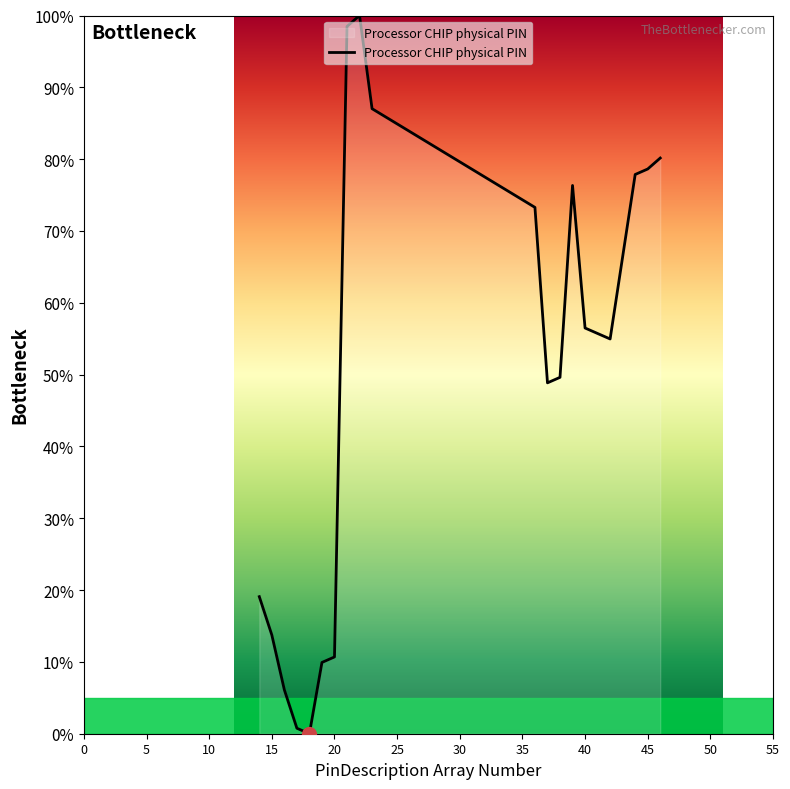

What is the difference between the maximum and minimum values?

100.0